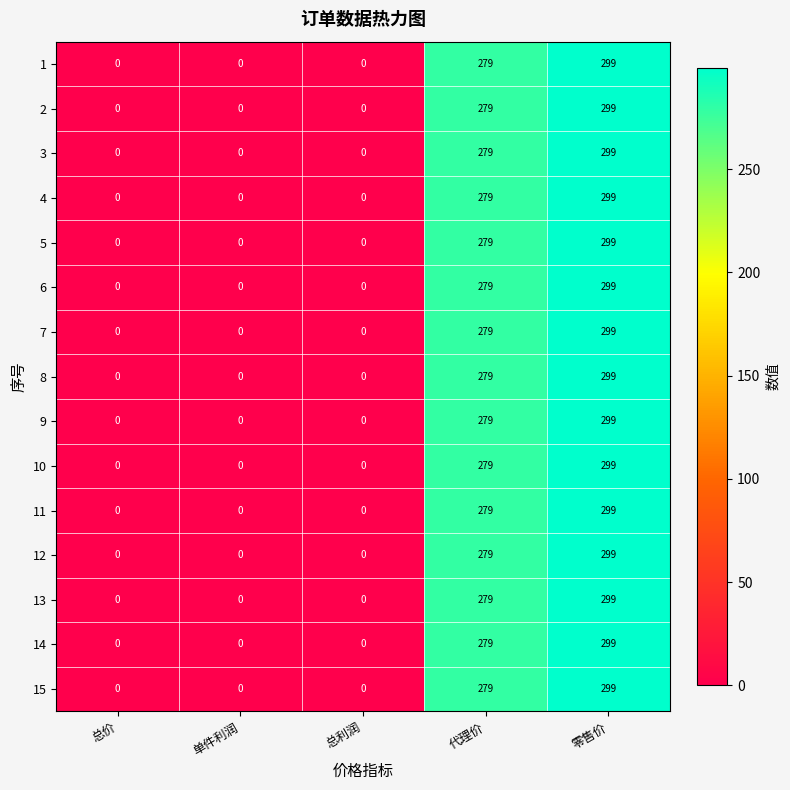

The value of 5 at 总利润 is 0. True or false?

True